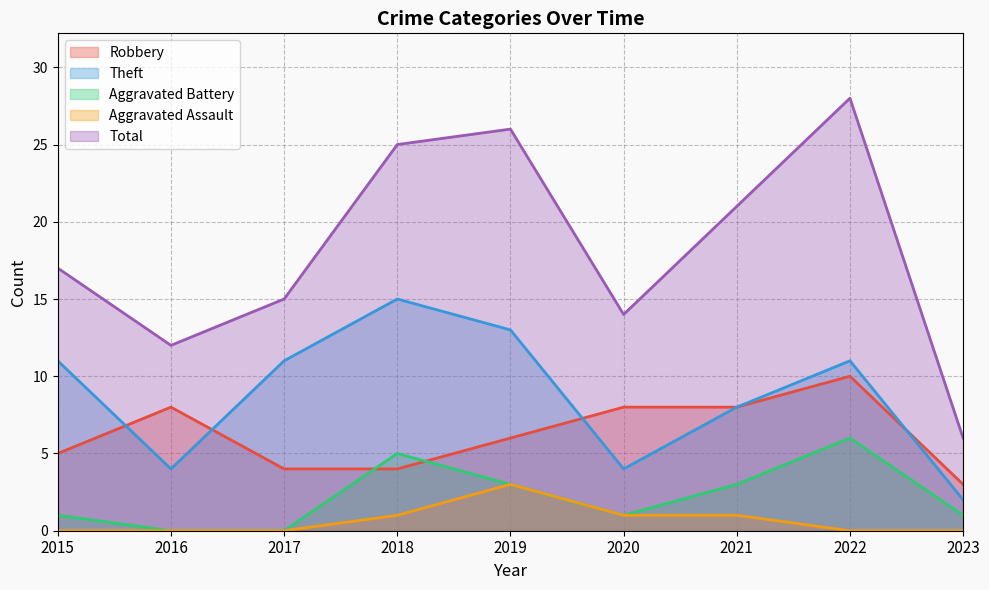

At 2023, list the series in order from smallest to largest.

Aggravated Assault, Aggravated Battery, Theft, Robbery, Total